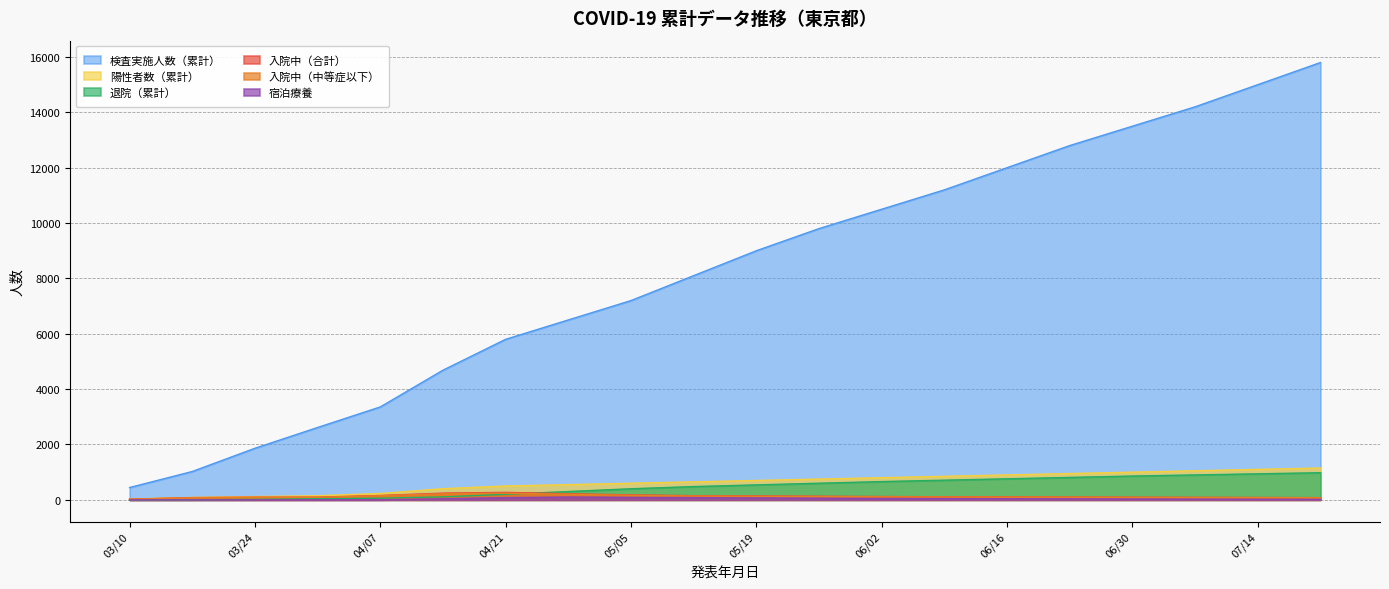

Which series has the largest total across all categories?

検査実施人数（累計）